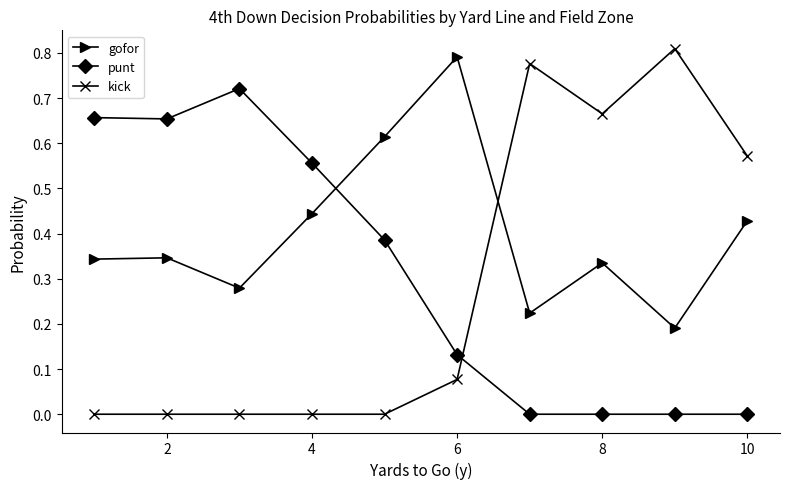

Which series ends up on top after the final intersection of gofor and kick?

kick